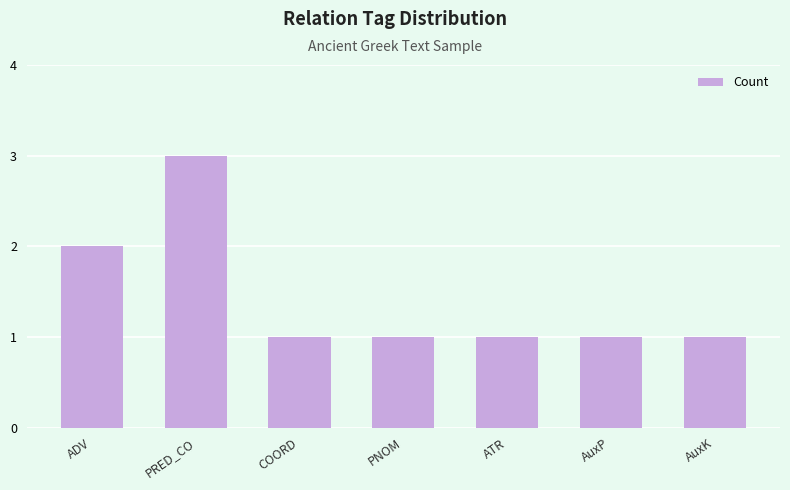

The chart shows a value of 4 at PRED_CO. True or false?

False